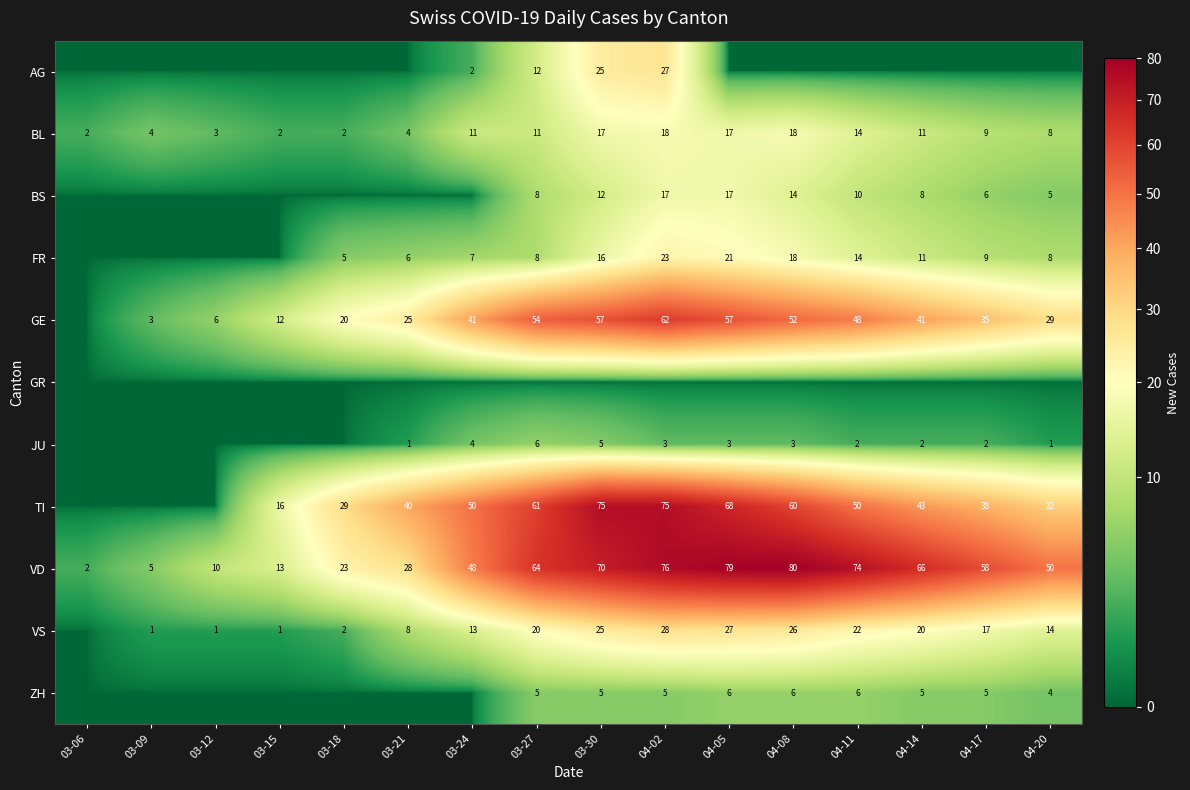

What is the difference between the second highest and second lowest values in the VD series?

74